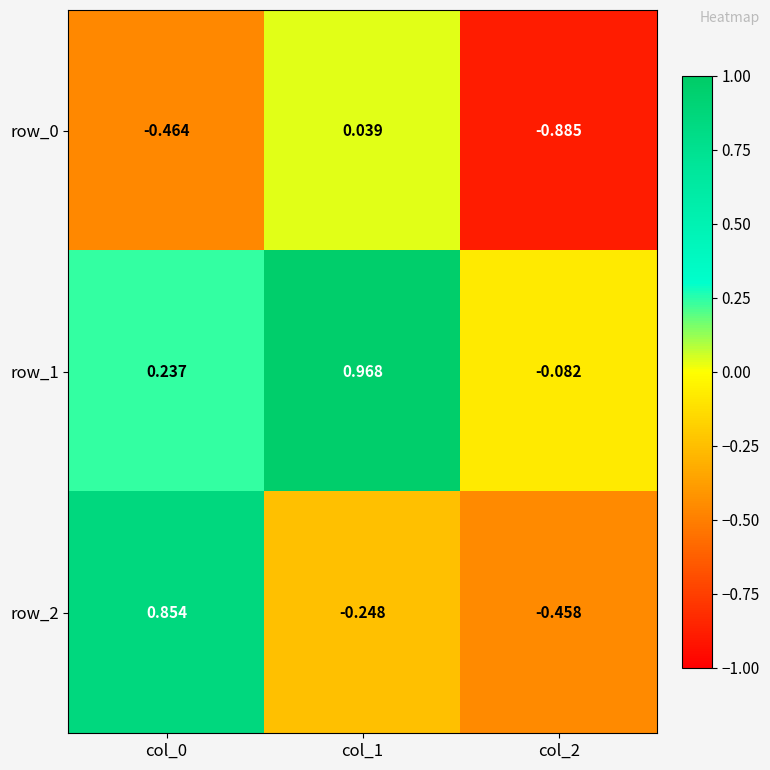

Between col_0 and col_1, which series saw the biggest shift?

row_2